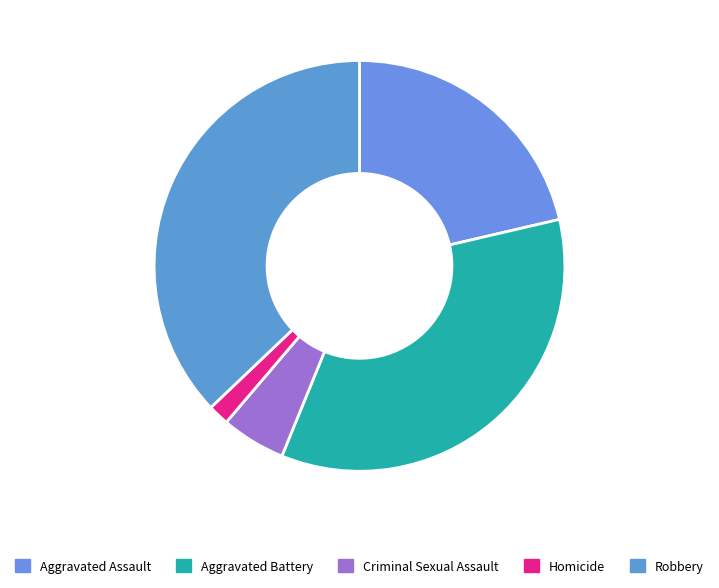

How many segments does this pie chart have?

5